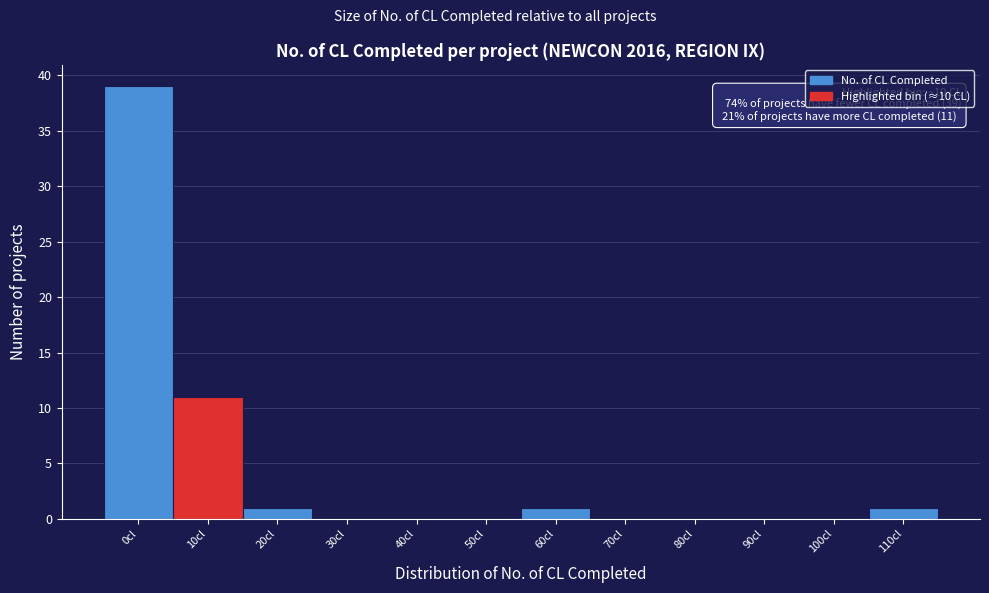

Reading right to left, list all the values displayed in this chart.

110cl=1	100cl=0	90cl=0	80cl=0	70cl=0	60cl=1	50cl=0	40cl=0	30cl=0	20cl=1	10cl=11	0cl=39